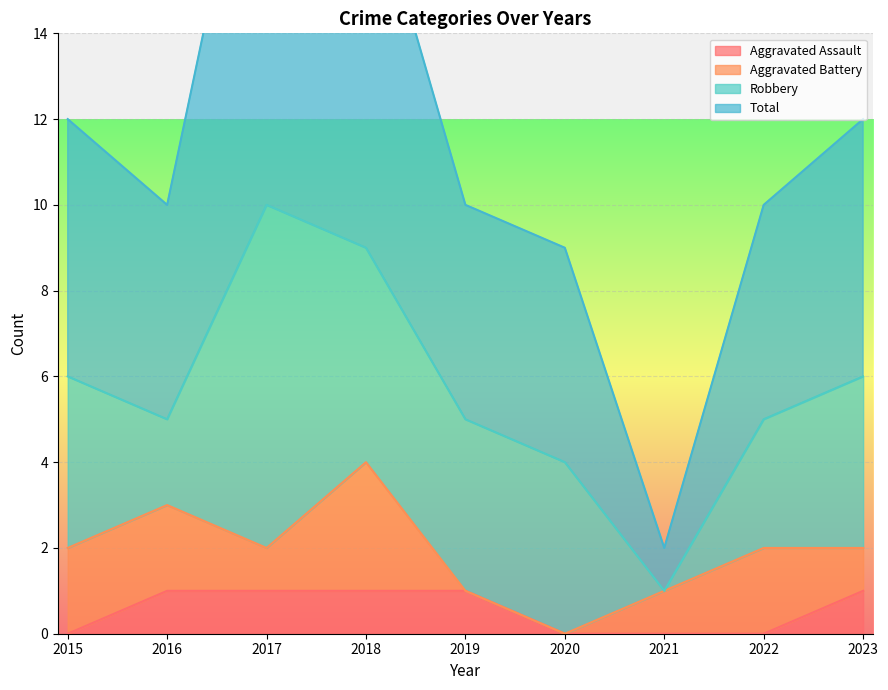

List the labels in order of Total value, smallest first.

2021, 2020, 2016, 2019, 2022, 2015, 2023, 2018, 2017